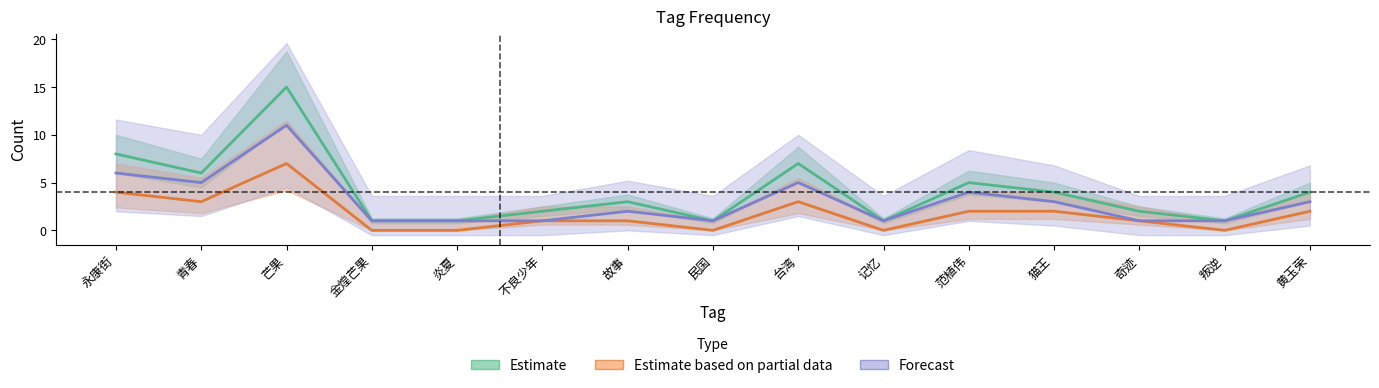

What is the label of the 2nd point from the left?

青春